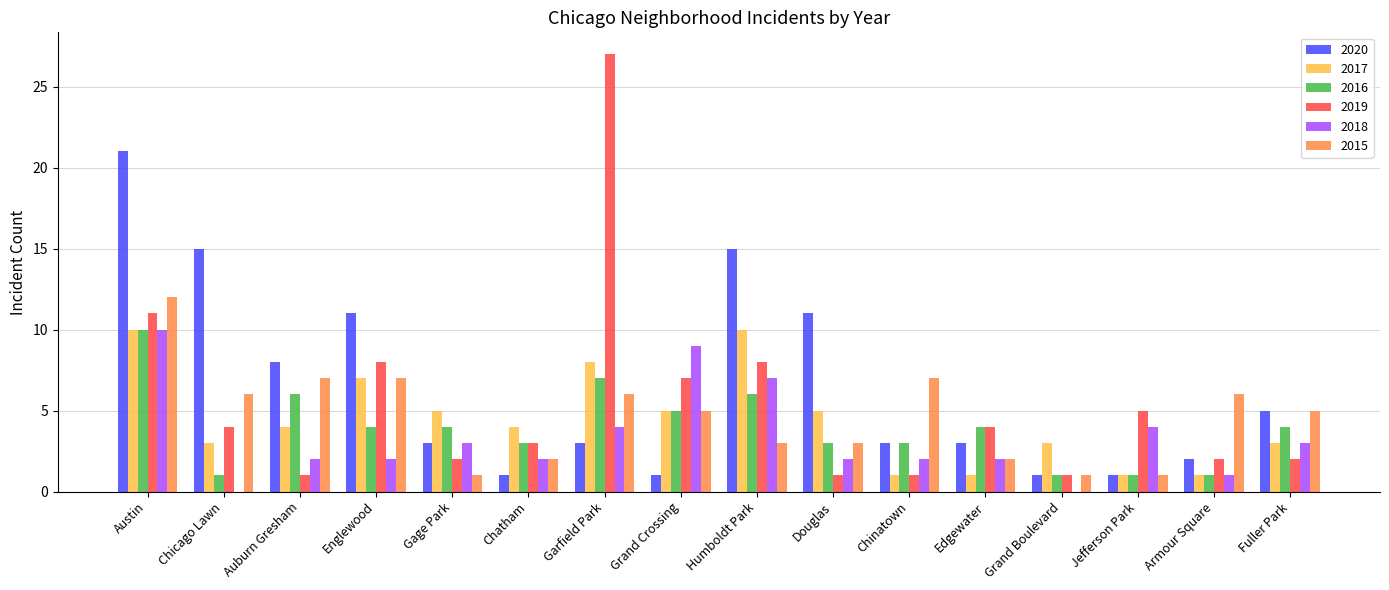

What is the total value across all series at Humboldt Park?

49